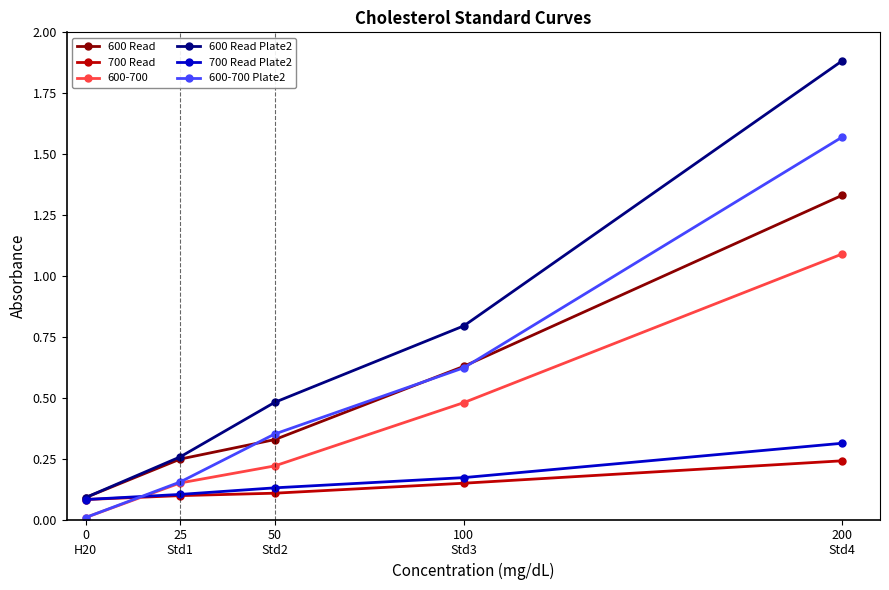

True or false: 600 Read Plate2 and 600-700 cross at least once.

False